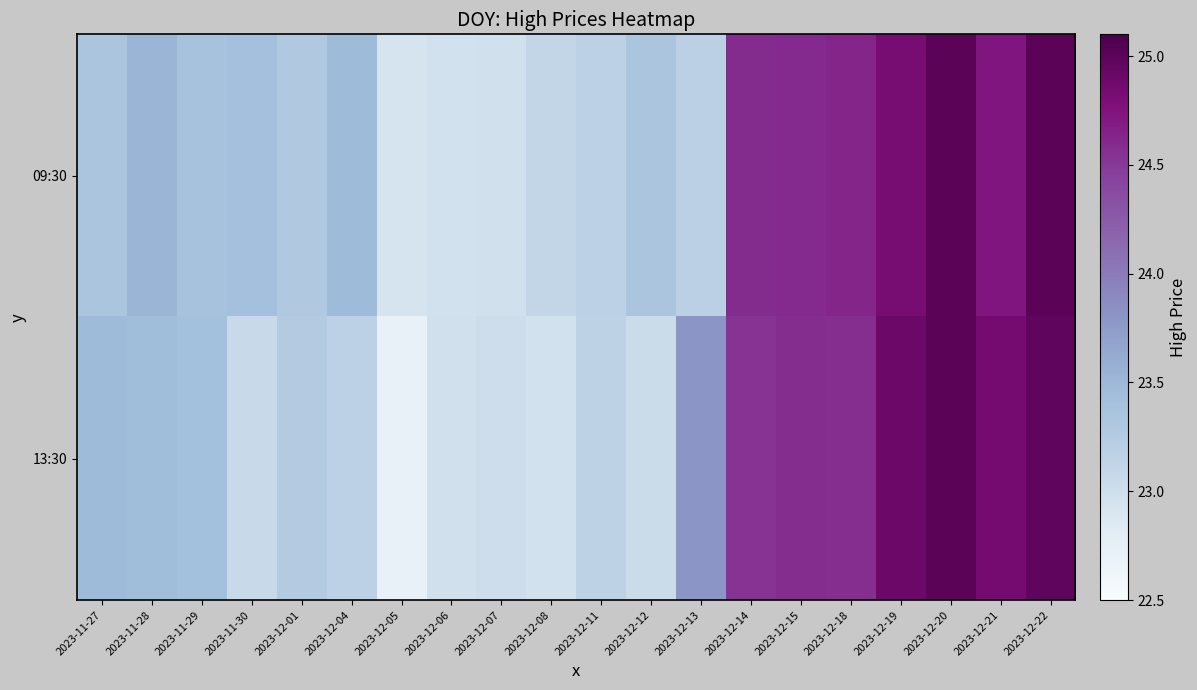

Reading left to right, what are all the values shown in this chart?

09:30: 2023-11-27=23.3	2023-11-28=23.5	2023-11-29=23.4	2023-11-30=23.4	2023-12-01=23.3	2023-12-04=23.5	2023-12-05=22.9	2023-12-06=23.0	2023-12-07=23.0	2023-12-08=23.1	2023-12-11=23.2	2023-12-12=23.4	2023-12-13=23.2	2023-12-14=24.6	2023-12-15=24.6	2023-12-18=24.6	2023-12-19=24.8	2023-12-20=25.0	2023-12-21=24.7	2023-12-22=25.0
13:30: 2023-11-27=23.5	2023-11-28=23.5	2023-11-29=23.4	2023-11-30=23.1	2023-12-01=23.3	2023-12-04=23.2	2023-12-05=22.7	2023-12-06=23.0	2023-12-07=23.0	2023-12-08=23.0	2023-12-11=23.2	2023-12-12=23.0	2023-12-13=23.8	2023-12-14=24.5	2023-12-15=24.6	2023-12-18=24.6	2023-12-19=24.9	2023-12-20=25.0	2023-12-21=24.8	2023-12-22=25.0